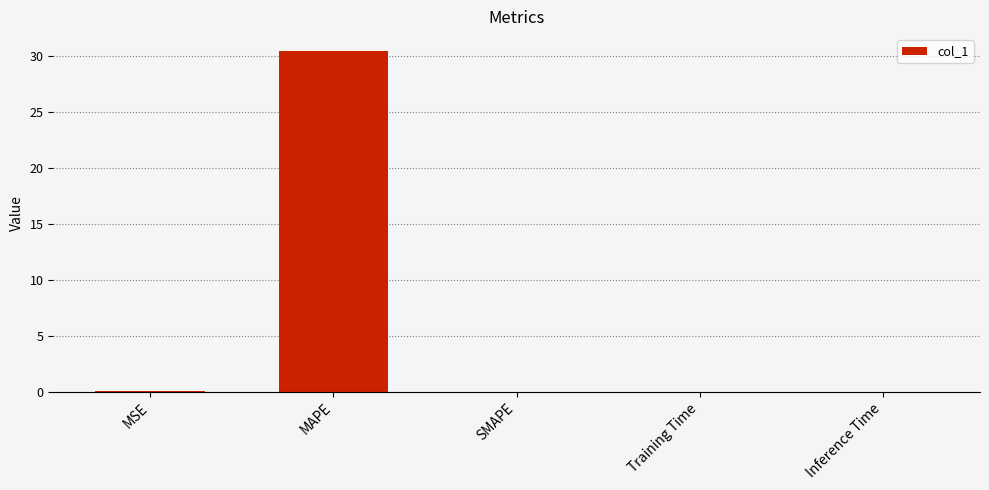

True or false: the data shows 16.8 at MAPE.

False